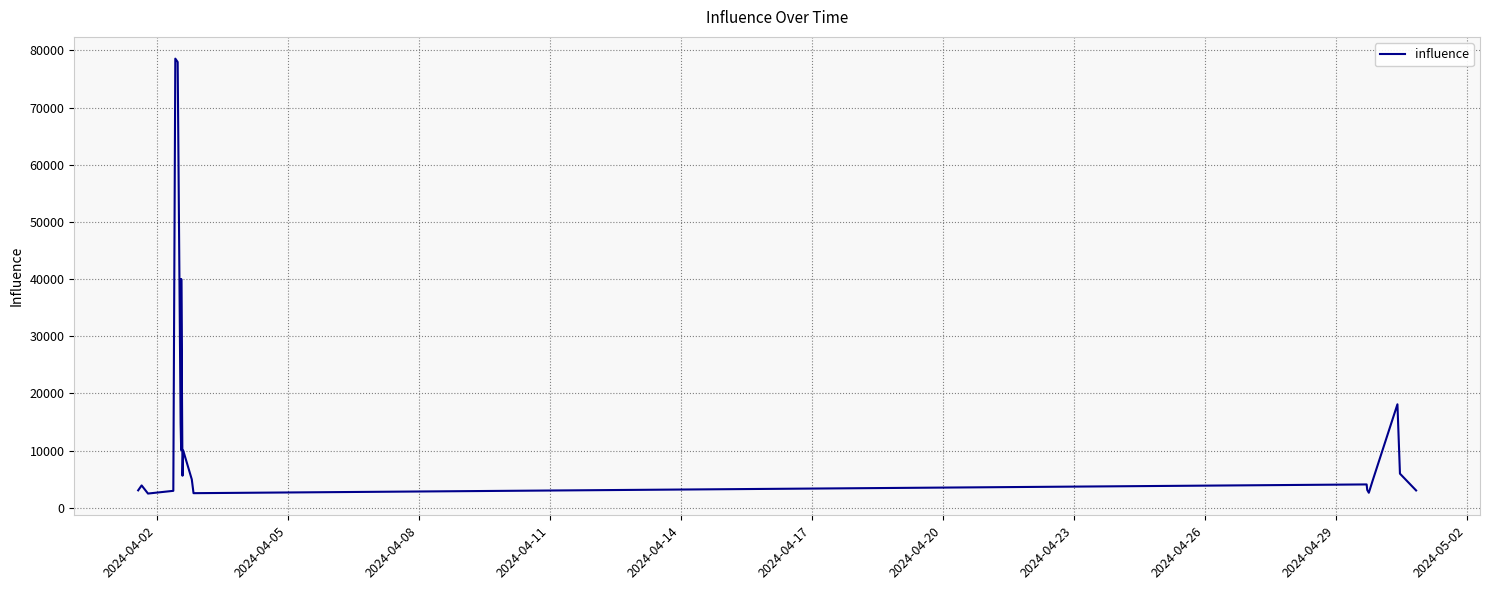

What is the average value?

14924